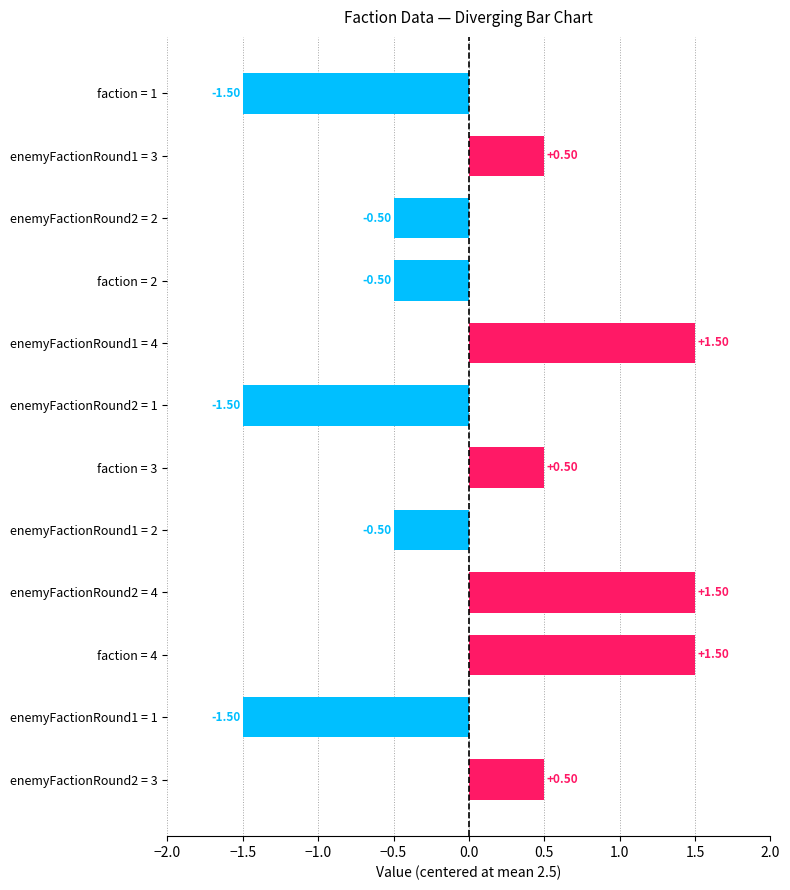

Which has a higher value, faction = 4 or enemyFactionRound1 = 3?

faction = 4